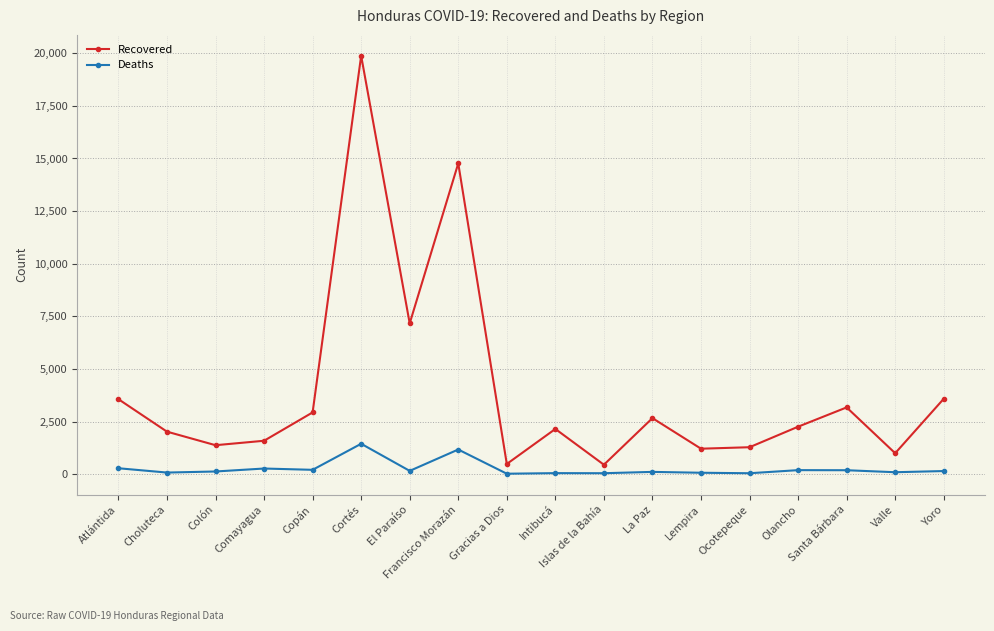

At which category does Recovered reach its first local peak?

Cortés